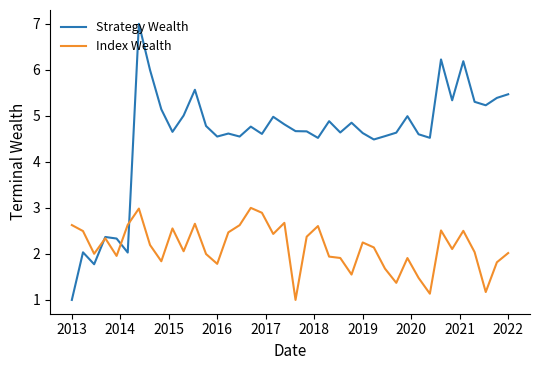

How many lines are shown in the chart?

2